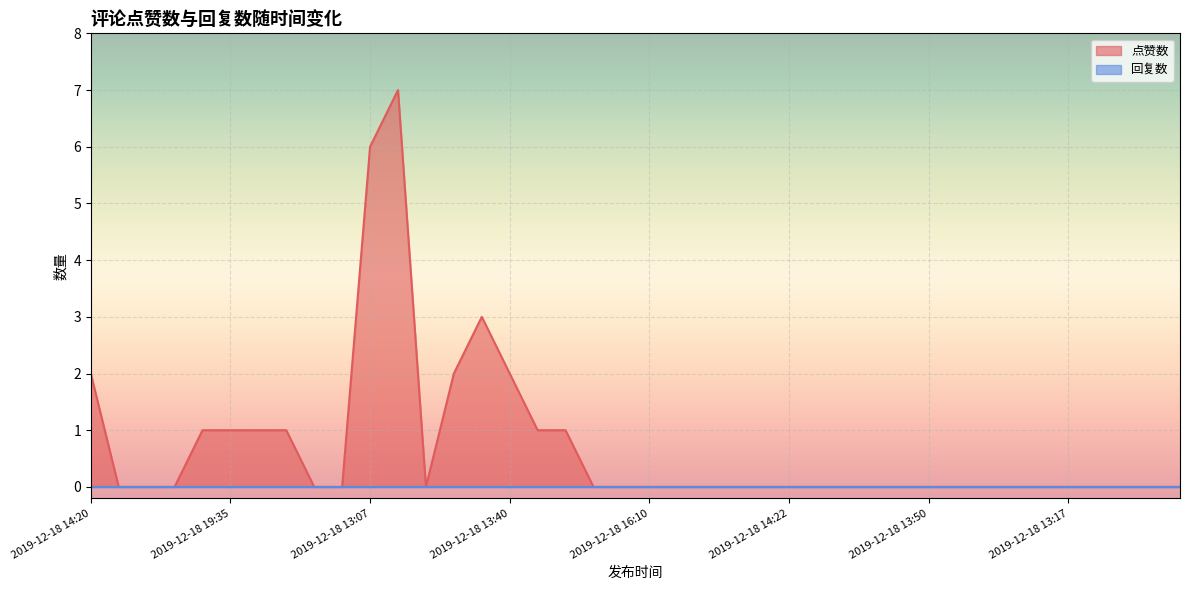

Reading left to right, extract all data points from this chart.

2	0	0	0	1	1	1	1	0	0	6	7	0	2	3	2	1	1	0	0	0	0	0	0	0	0	0	0	0	0	0	0	0	0	0	0	0	0	0	0